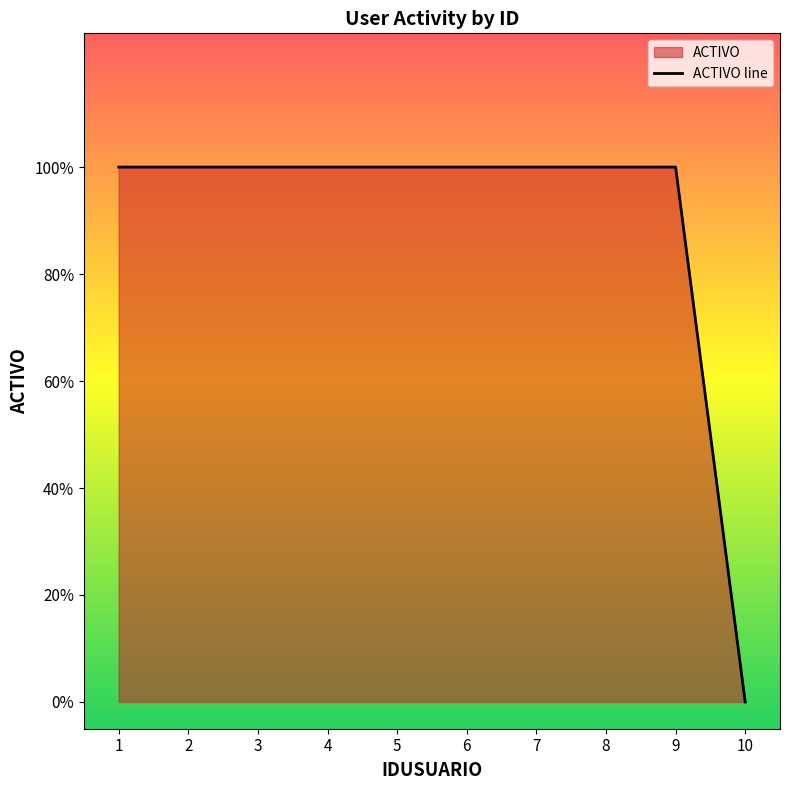

How many data points does each series have?

10